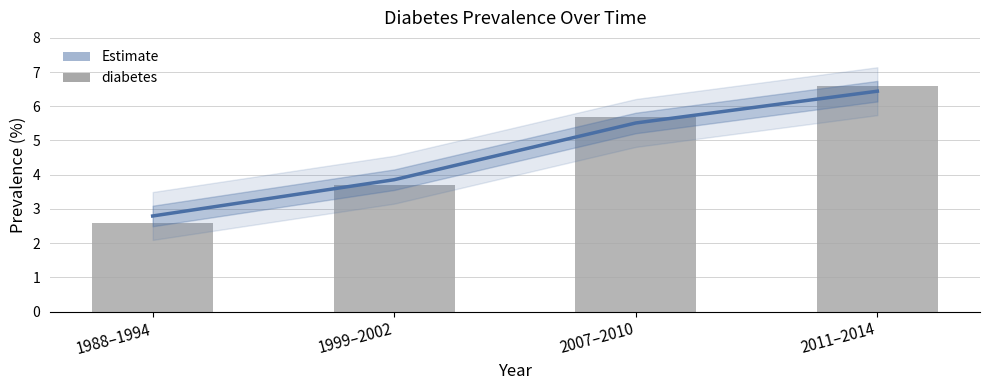

What is the greatest value displayed?

6.6